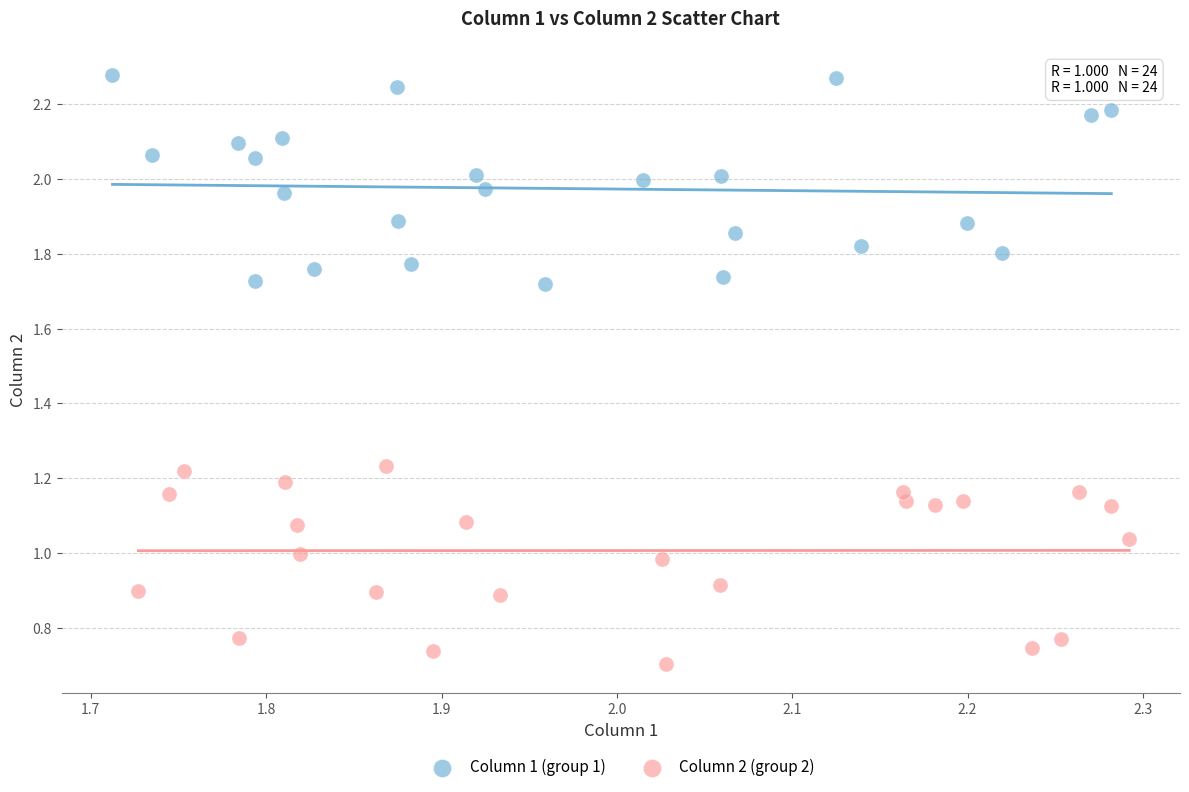

Which series reaches the maximum Y coordinate?

Column 1 (group 1)